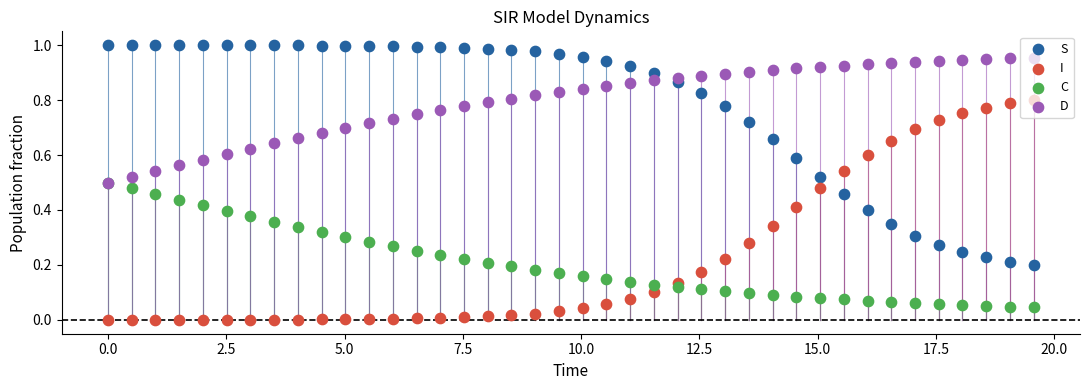

Which series reaches the minimum Y coordinate?

I